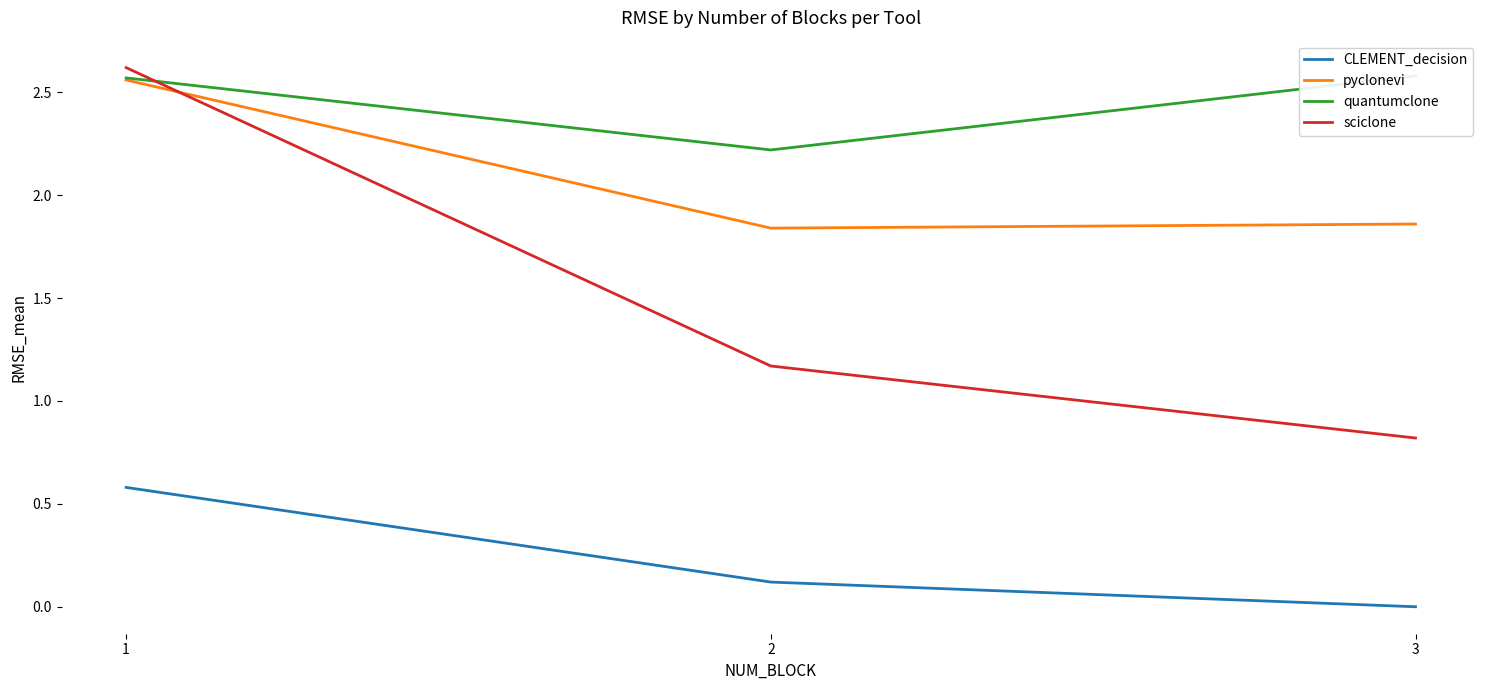

Is it true that CLEMENT_decision equals 0.0 at 3?

True